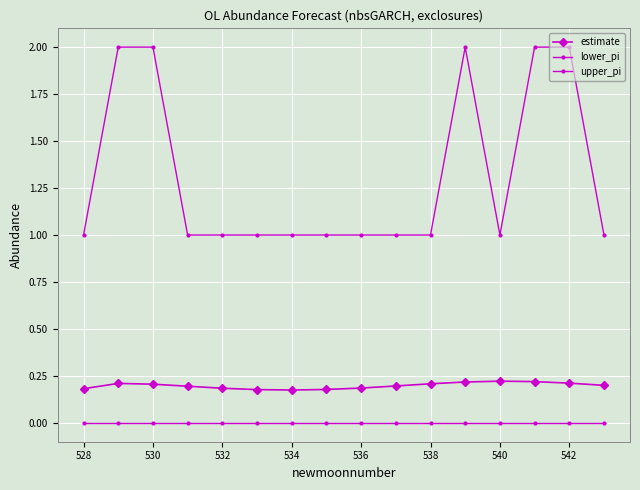

How many data points does each series have?

16